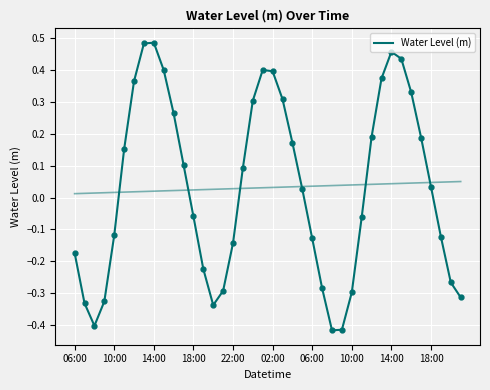

How many data points are less than 0?

19